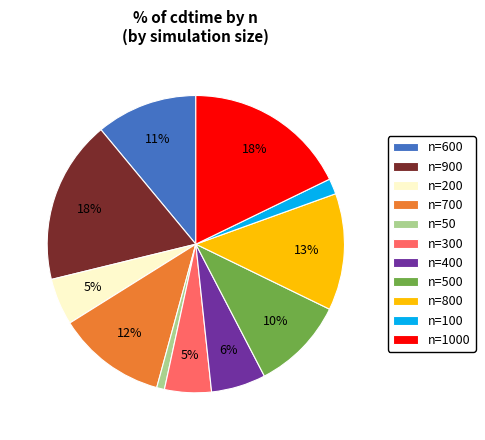

Does any single category account for the majority?

No